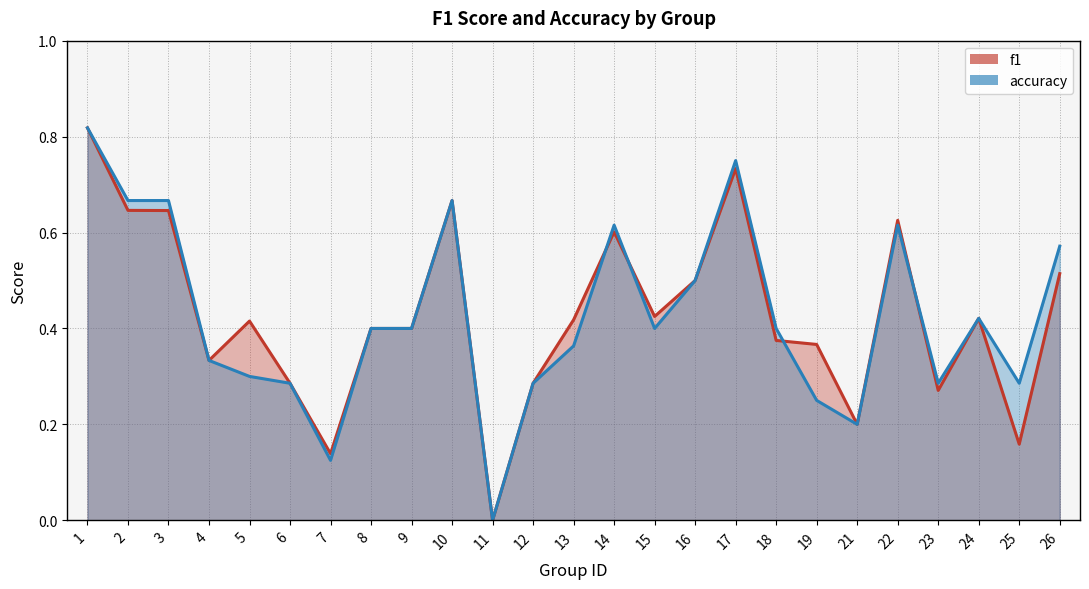

True or false: f1 has more than 2 points higher than both neighbors.

True